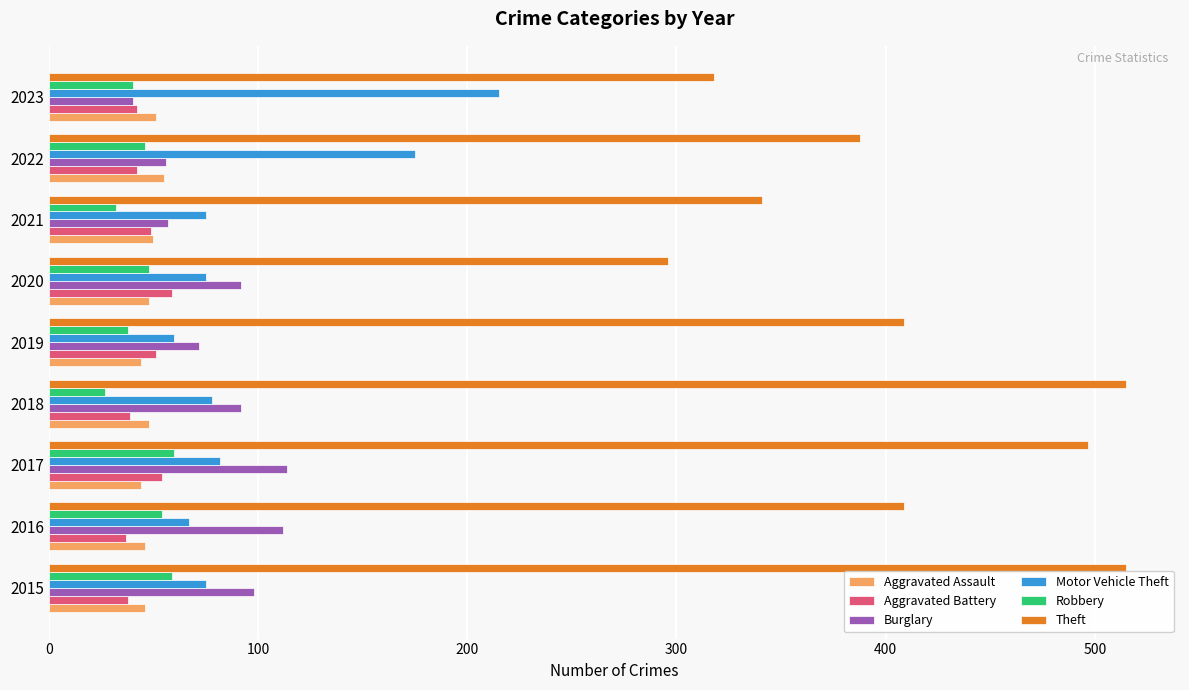

Count the number of data series in this chart.

6